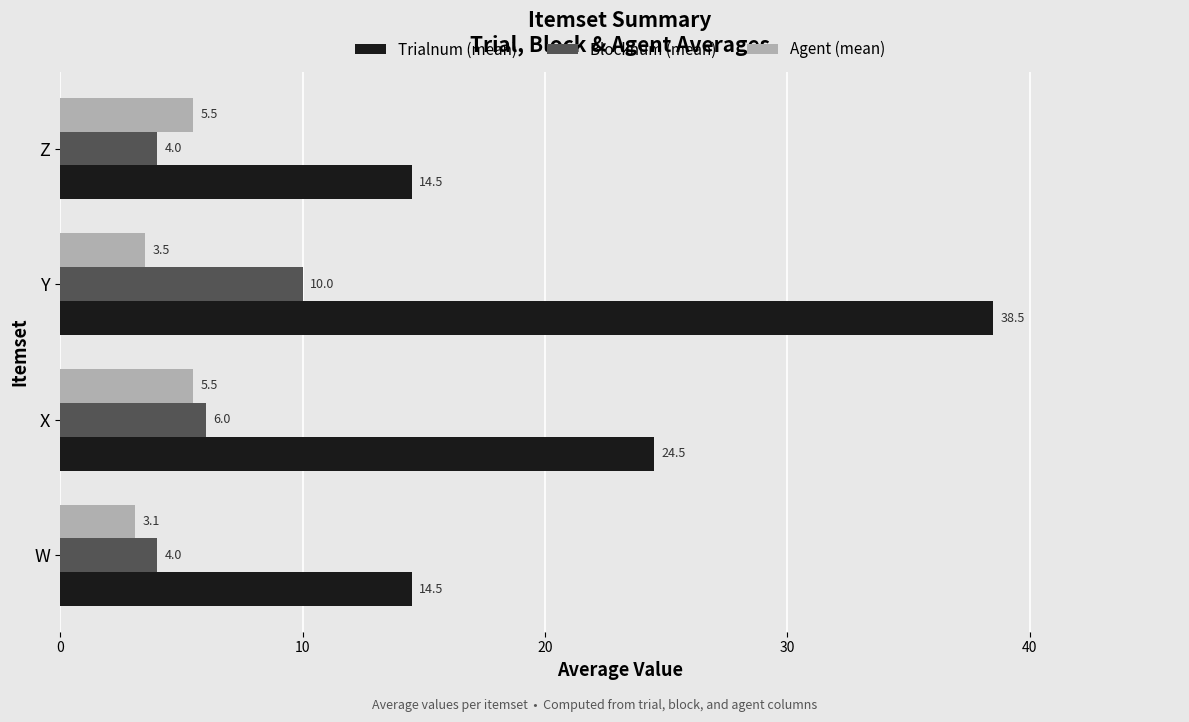

Which series has the largest total across all categories?

Trialnum (mean)